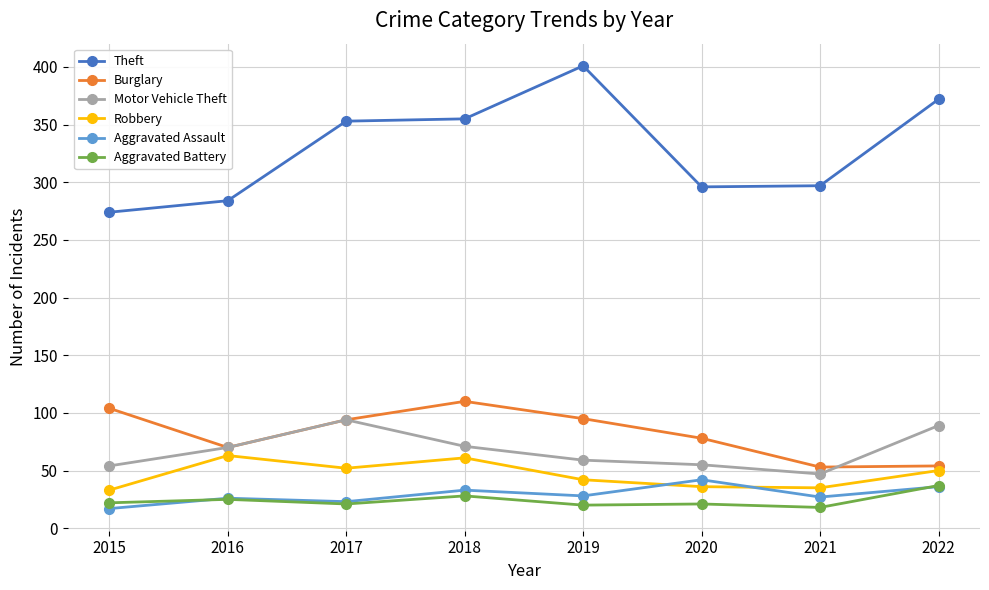

Is the value of Burglary at 2021 greater than the value of Motor Vehicle Theft at 2022?

No